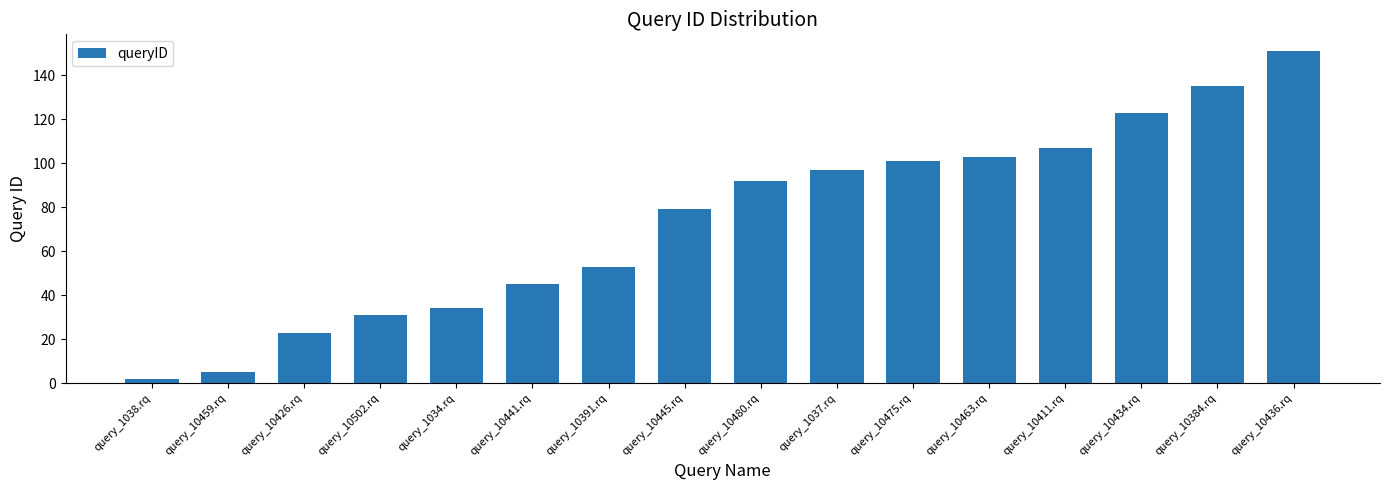

List the labels in order of value, smallest first.

query_1038.rq, query_10459.rq, query_10426.rq, query_10502.rq, query_1034.rq, query_10441.rq, query_10391.rq, query_10445.rq, query_10480.rq, query_1037.rq, query_10475.rq, query_10463.rq, query_10411.rq, query_10434.rq, query_10384.rq, query_10436.rq